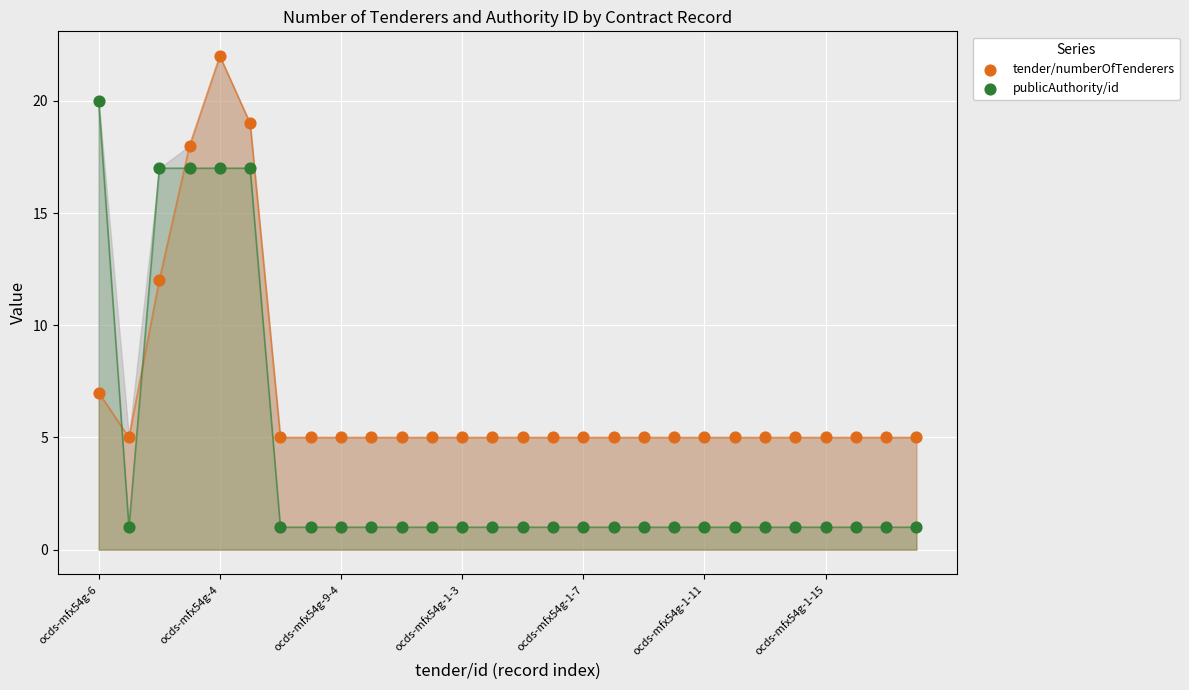

Which series contains the lowest Y value?

publicAuthority/id